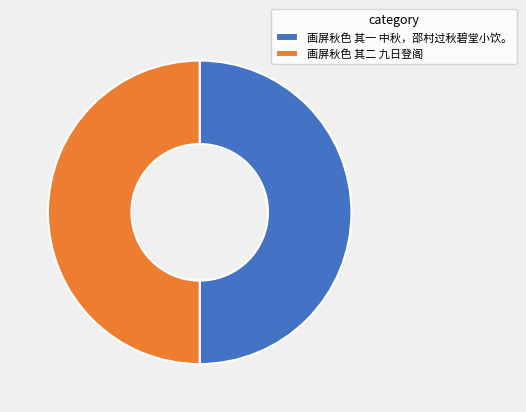

What is the ratio of the value at 画屏秋色 其一 中秋，邵村过秋碧堂小饮。 to the value at 画屏秋色 其二 九日登阁?

1.0